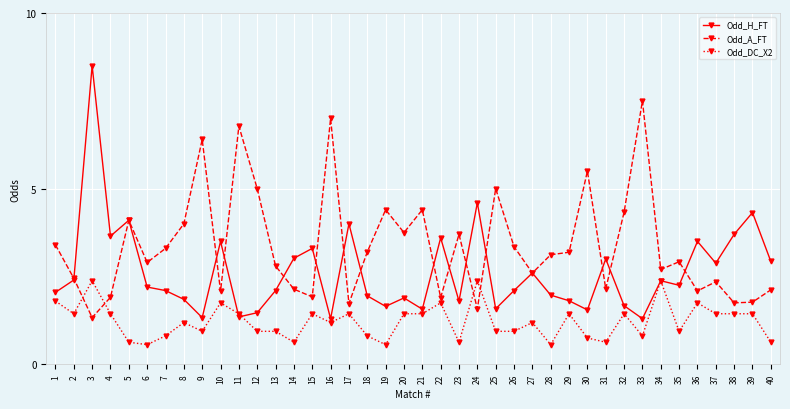

Which series has the largest total across all categories?

Odd_A_FT